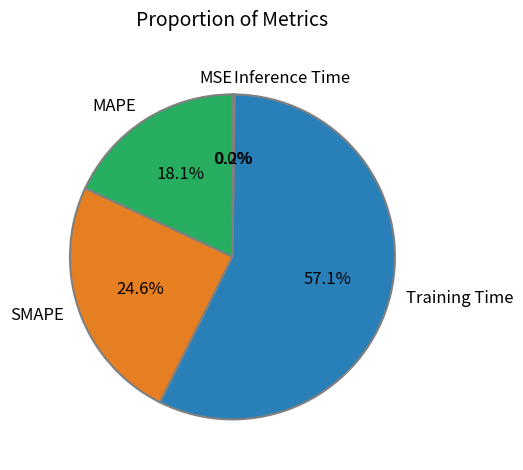

Do MAPE and Training Time together represent more than half of the pie?

Yes